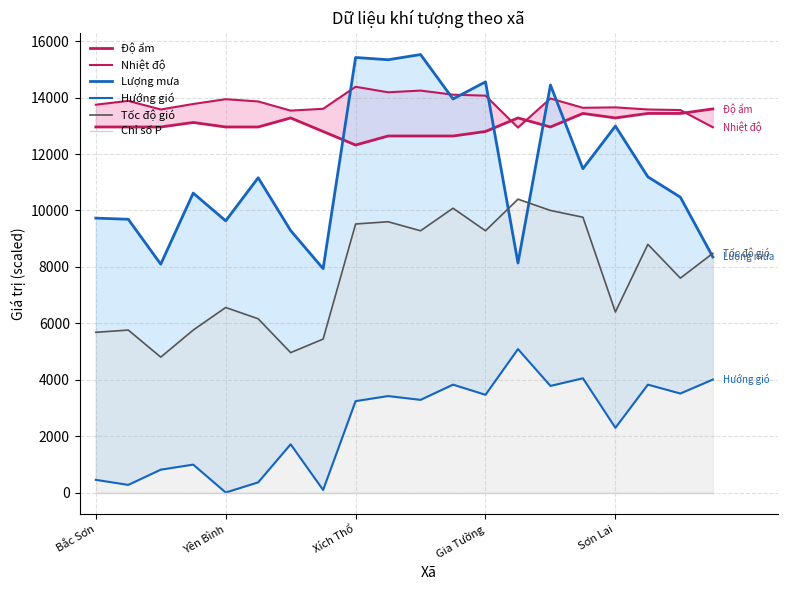

What is the value of the Tốc độ gió point at the 8th from the left?

5440.0